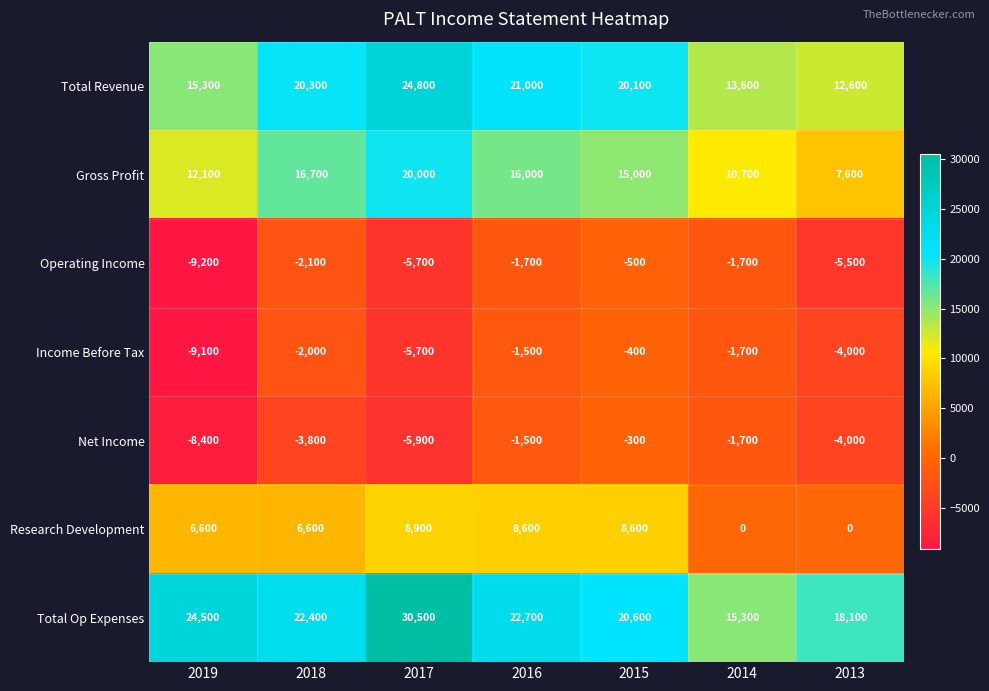

What is the maximum value shown in the chart?

30500